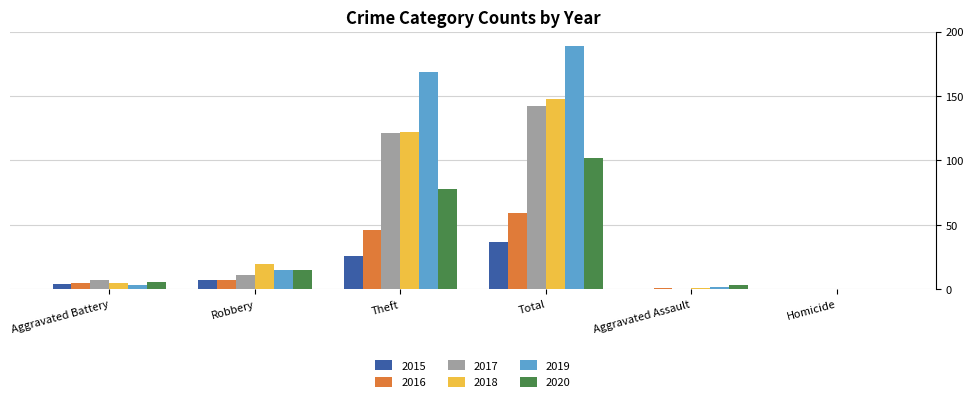

The 2015 series shows 14 at Homicide. True or false?

False